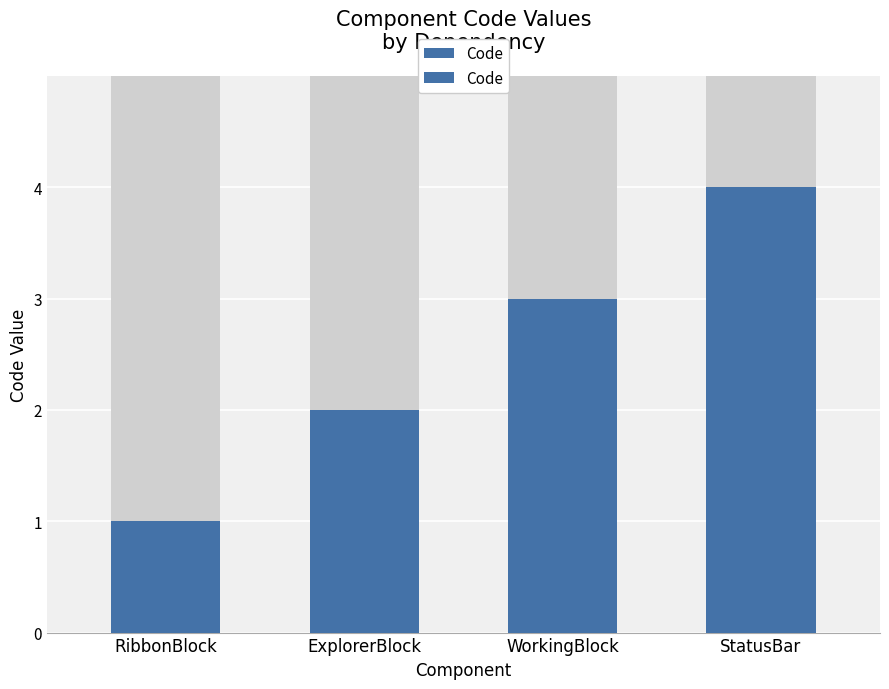

What is the ratio of the value at ExplorerBlock to the value at WorkingBlock?

0.7